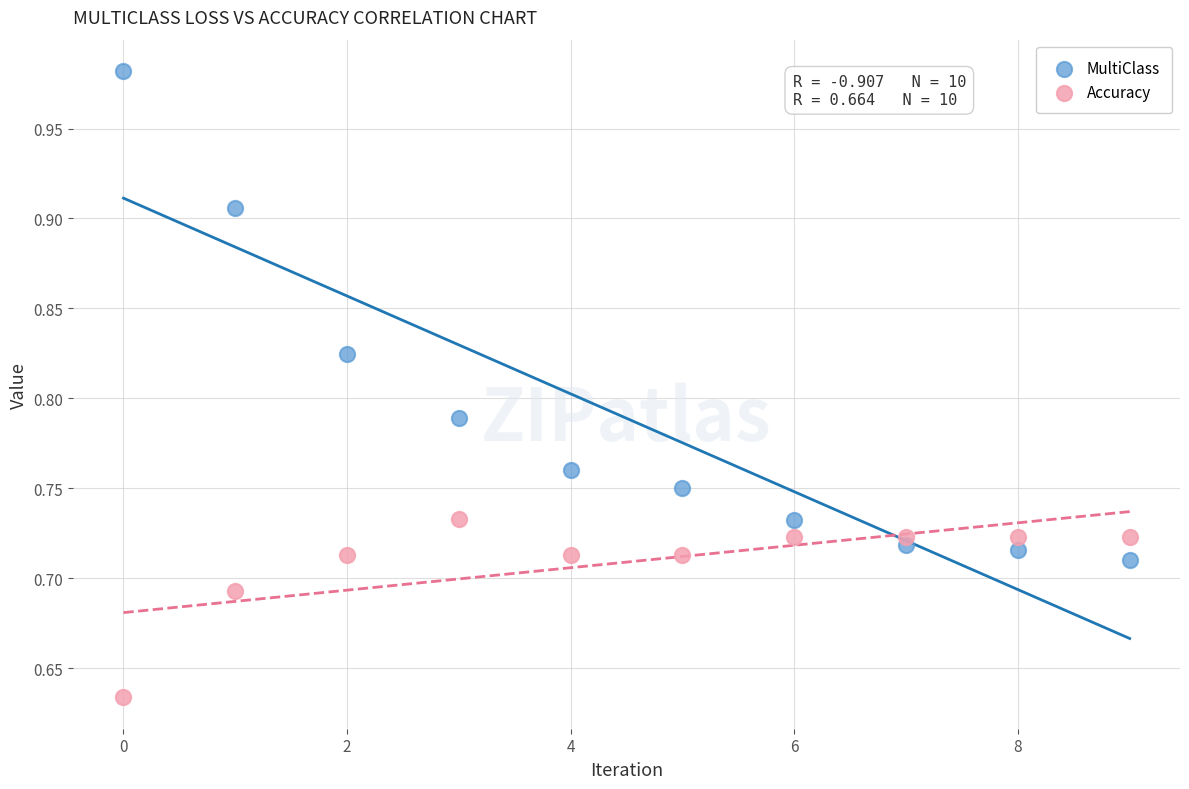

Which series reaches the maximum Y coordinate?

MultiClass